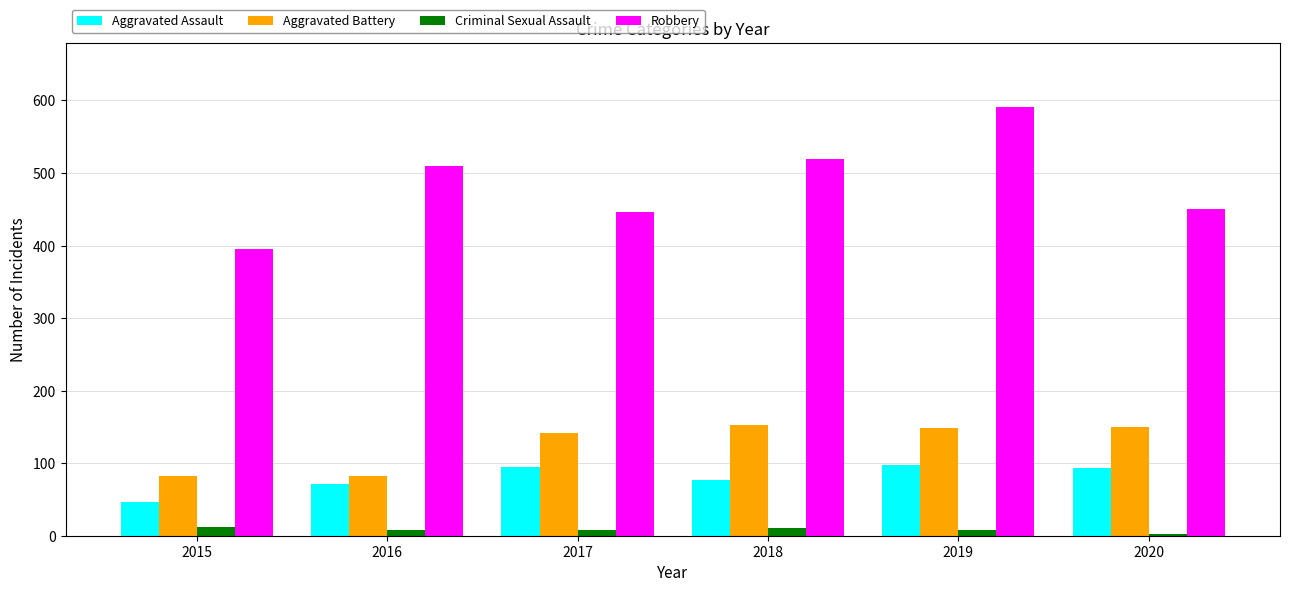

What is the total value across all series at 2018?

759